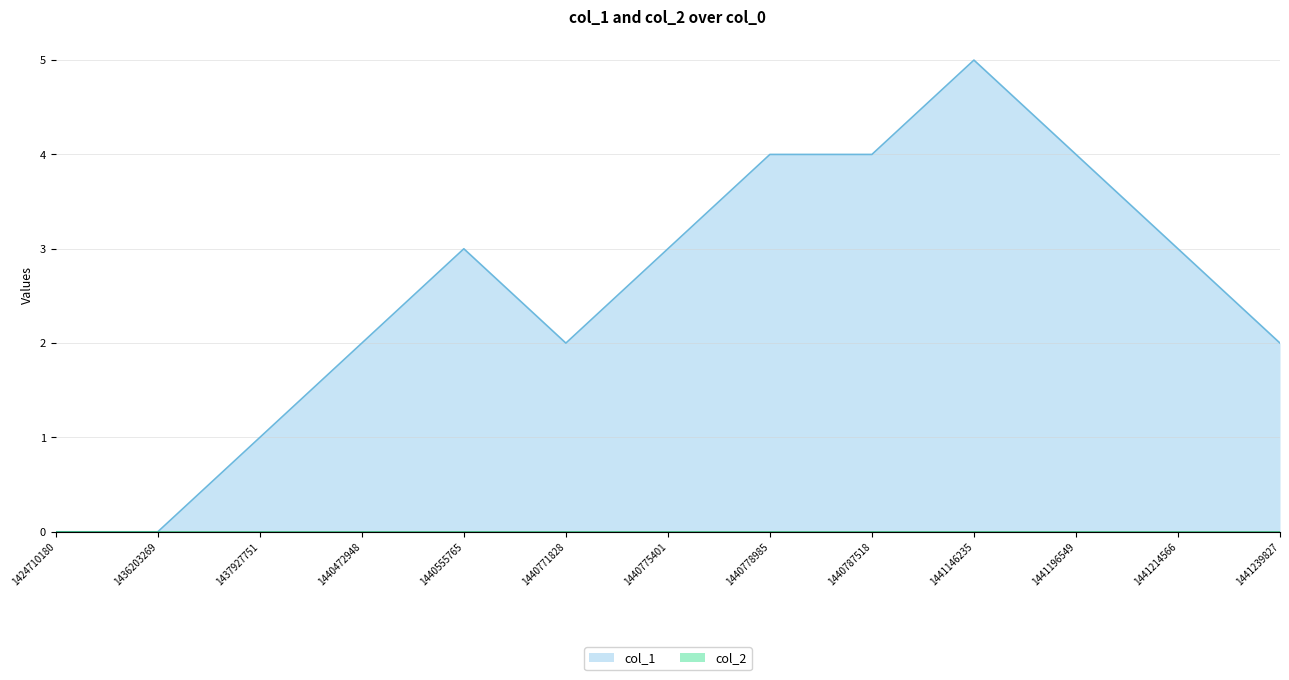

How many values are below 3?

6